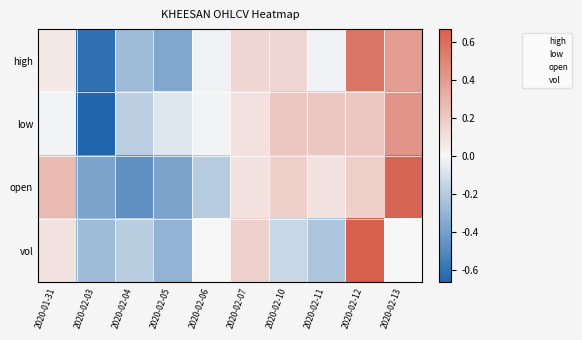

At how many categories does at least one series exceed 1?

2